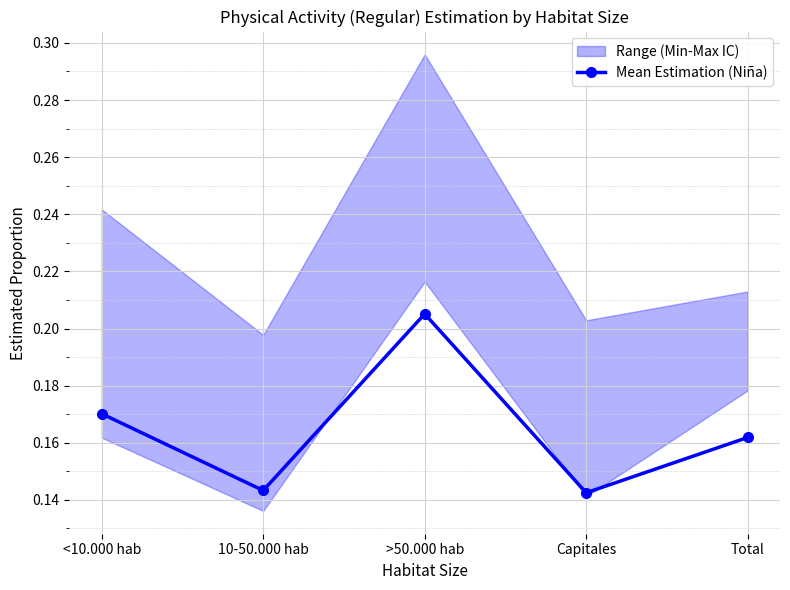

What is the label of the 3rd point from the left?

>50.000 hab